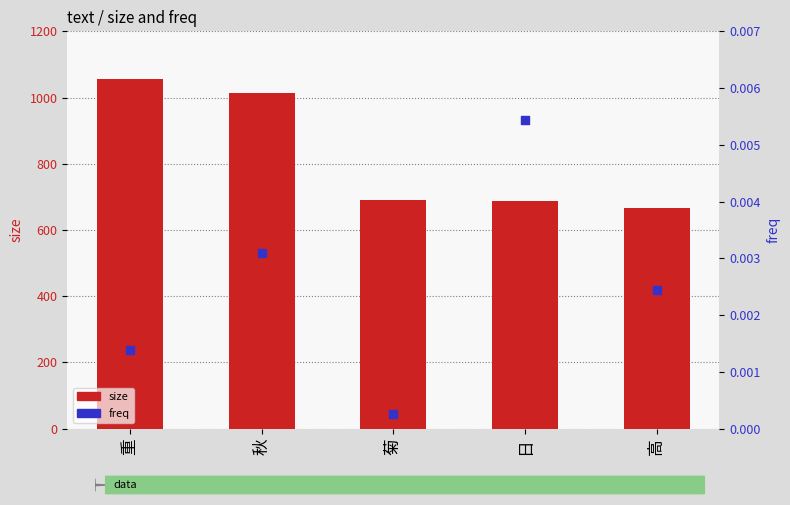

What are all the series names shown in the legend?

size, freq